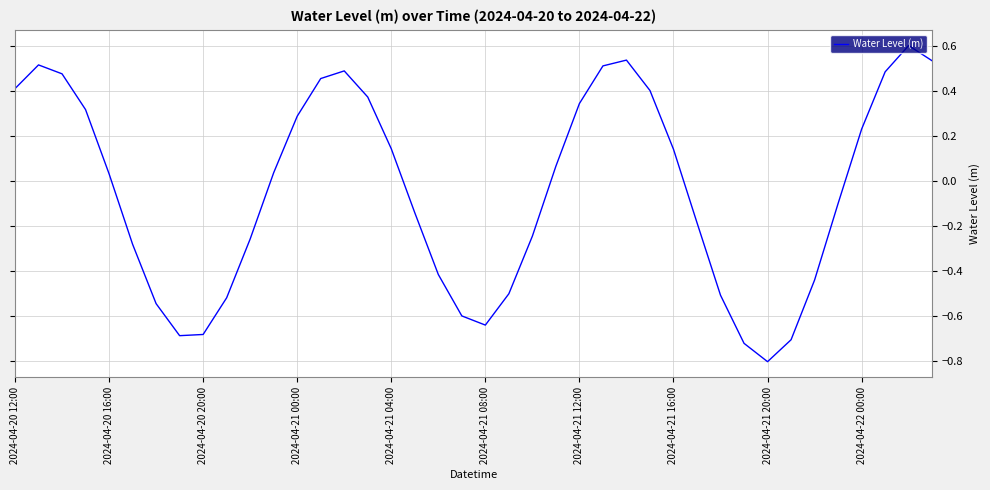

How many interior local valleys (lower than both neighbors) does the data have?

3